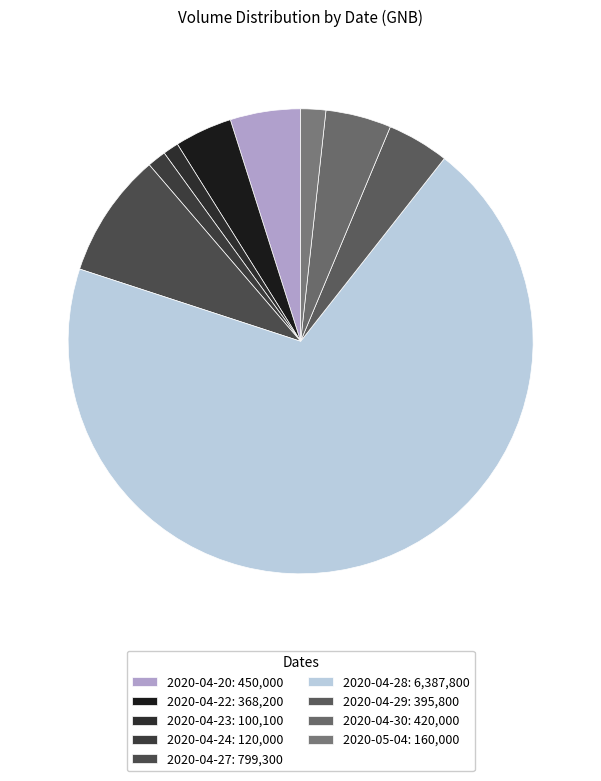

How many segments does this pie chart have?

9